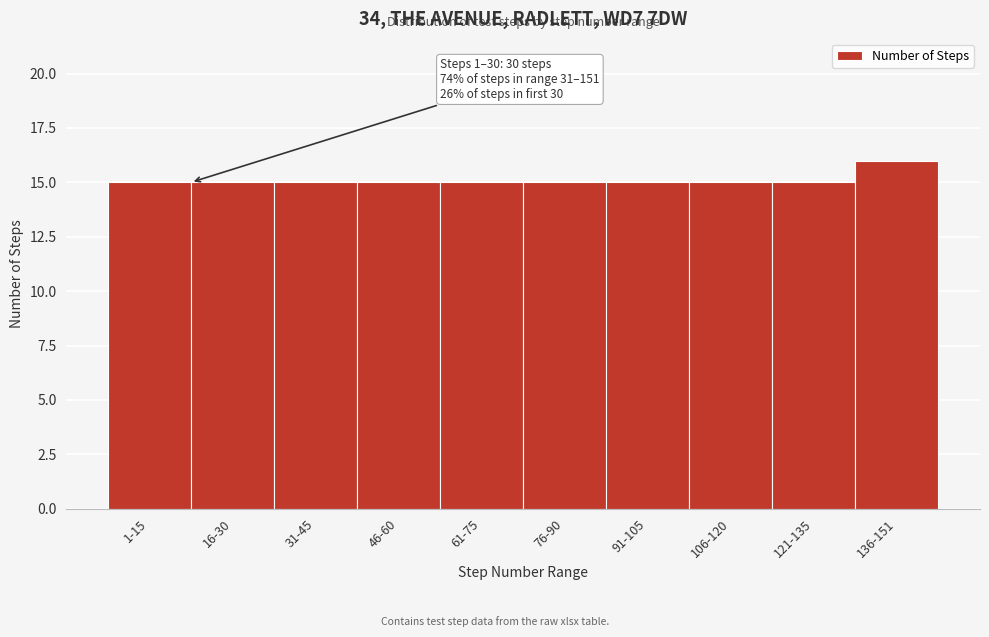

Reading left to right, list all the values displayed in this chart.

1-15=15	16-30=15	31-45=15	46-60=15	61-75=15	76-90=15	91-105=15	106-120=15	121-135=15	136-151=16